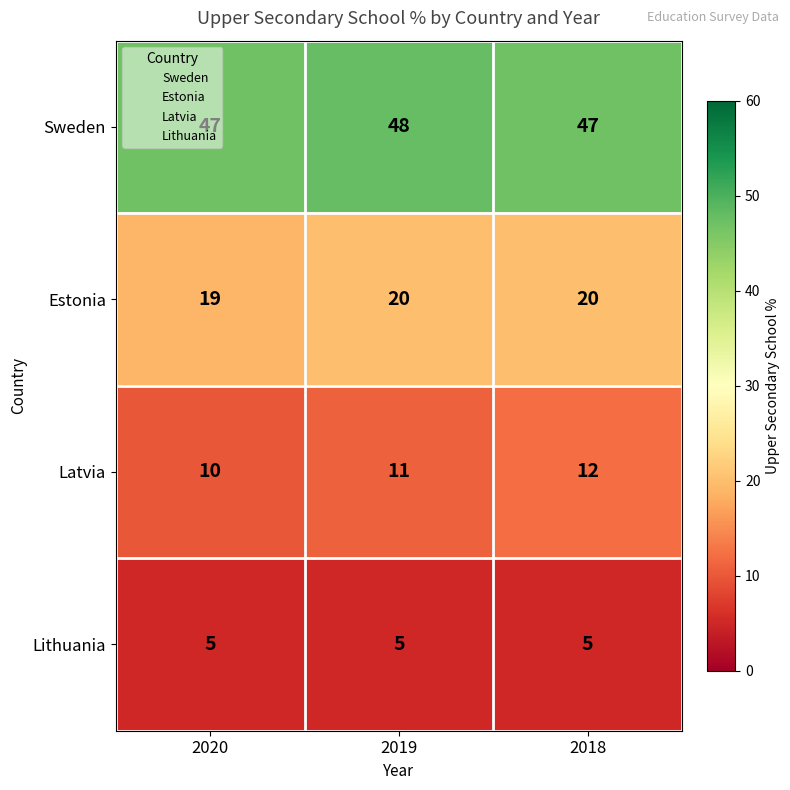

List the series in order of their peak value, lowest first.

Lithuania, Latvia, Estonia, Sweden